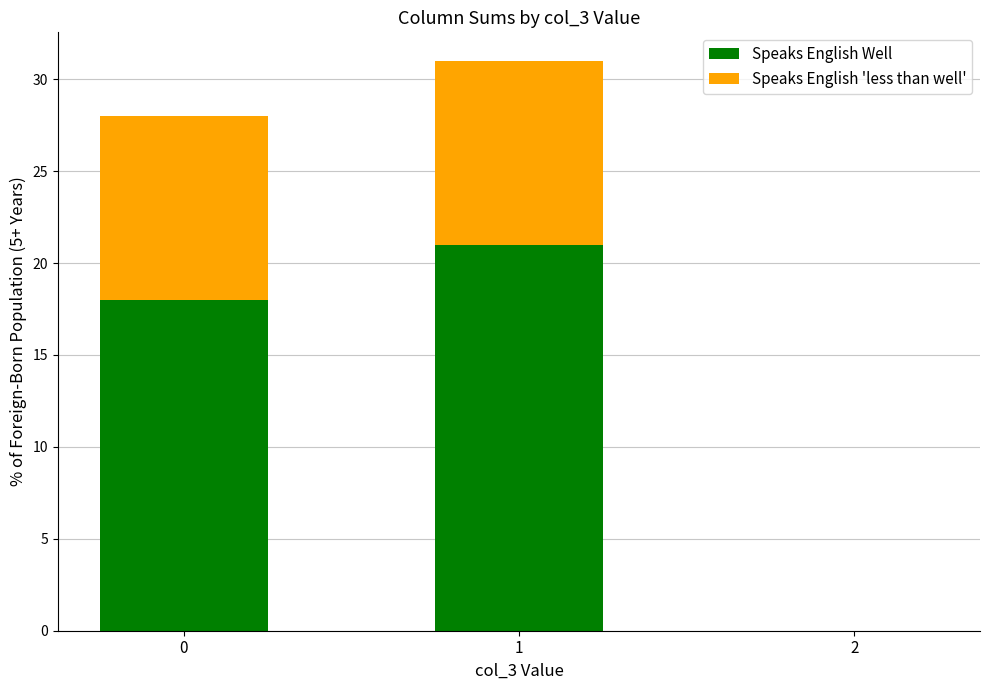

Reading left to right, transcribe the values for Speaks English Well.

0=18	1=21	2=0